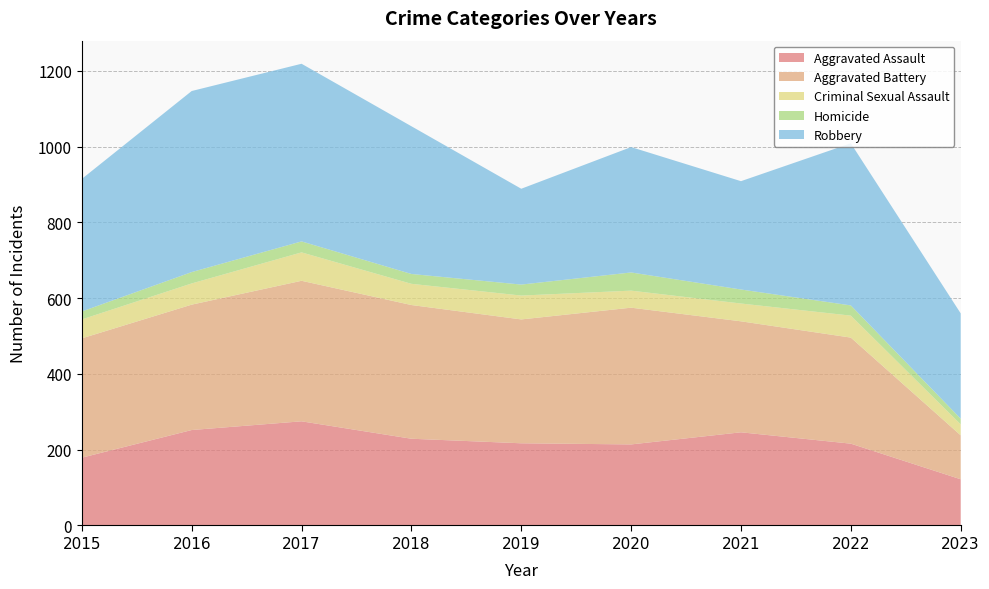

Reading left to right, transcribe all the data shown in this chart.

Aggravated Assault: 179	252	275	229	217	214	246	216	122
Aggravated Battery: 315	331	371	353	327	361	293	280	116
Criminal Sexual Assault: 50	56	75	56	63	45	47	58	29
Homicide: 21	30	29	26	29	48	37	27	15
Robbery: 350	478	469	390	253	331	286	428	278